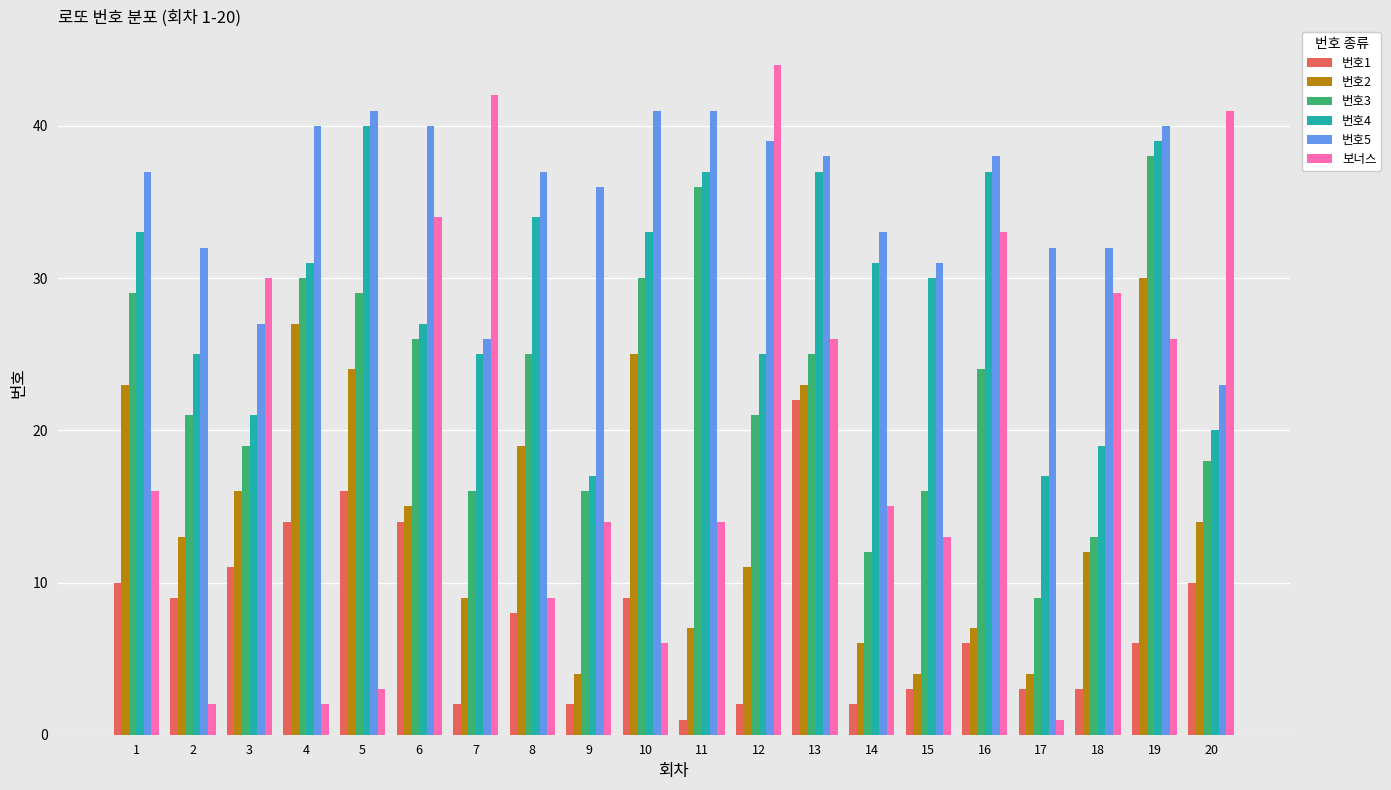

How many bars are there in each group?

6